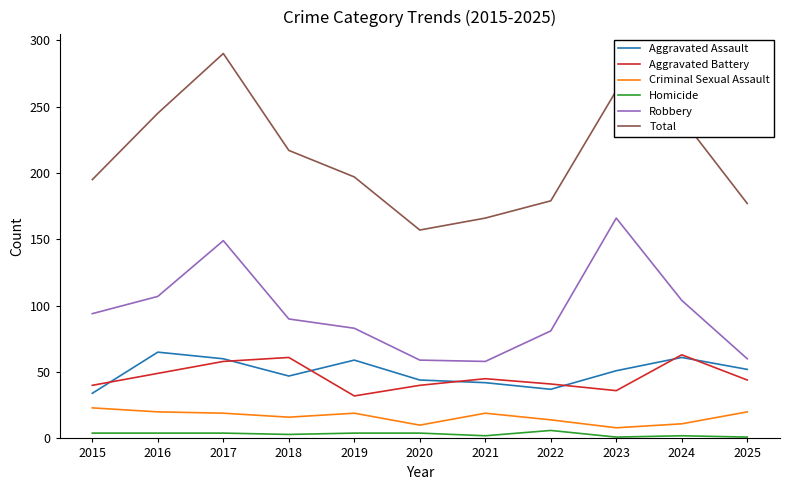

Which series has the widest spread of values?

Total